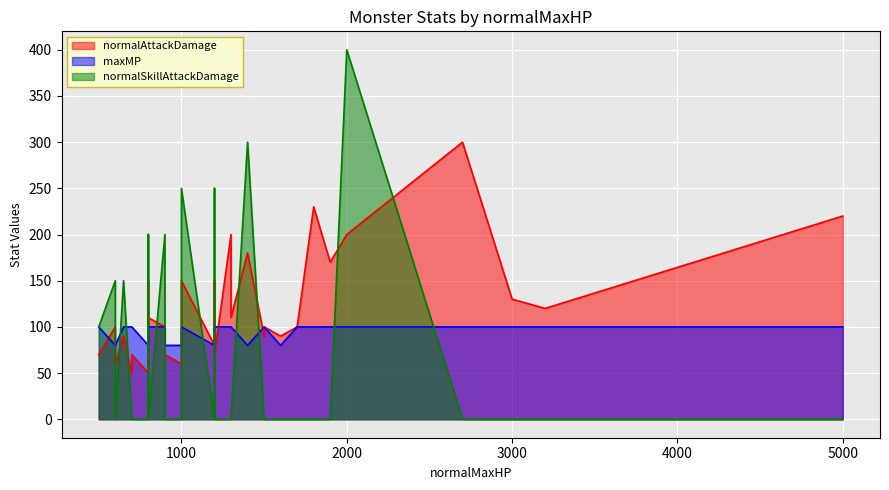

What is the greatest value displayed?

400